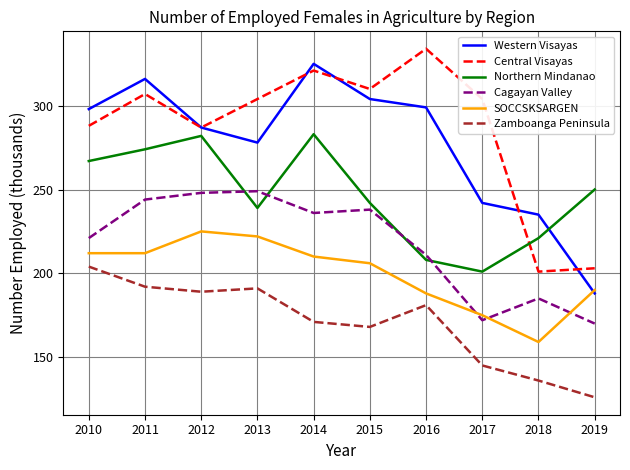

Where does the Cagayan Valley series first go above 236?

2011